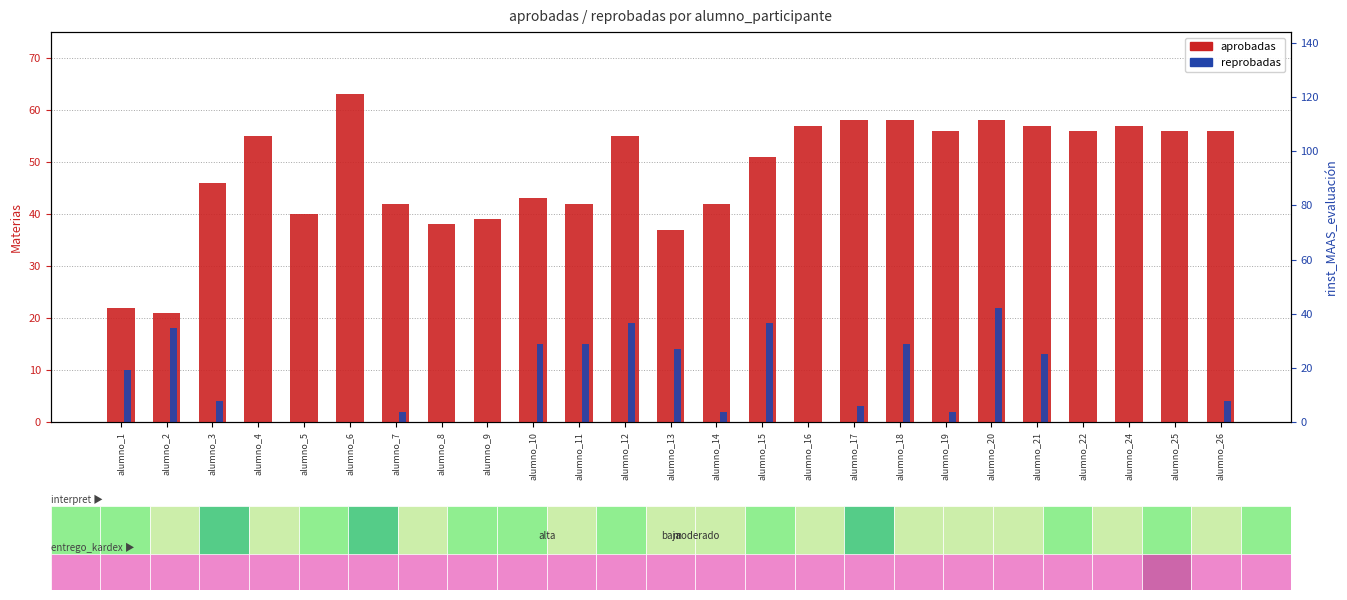

How many distinct data groups are displayed?

2